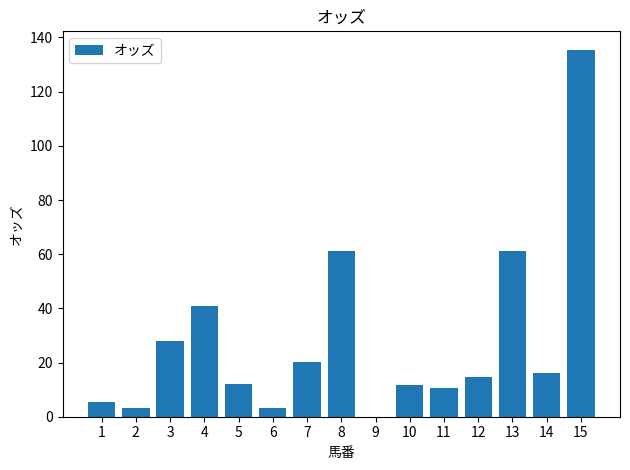

Is it true that the value at 11 is 3.7?

False